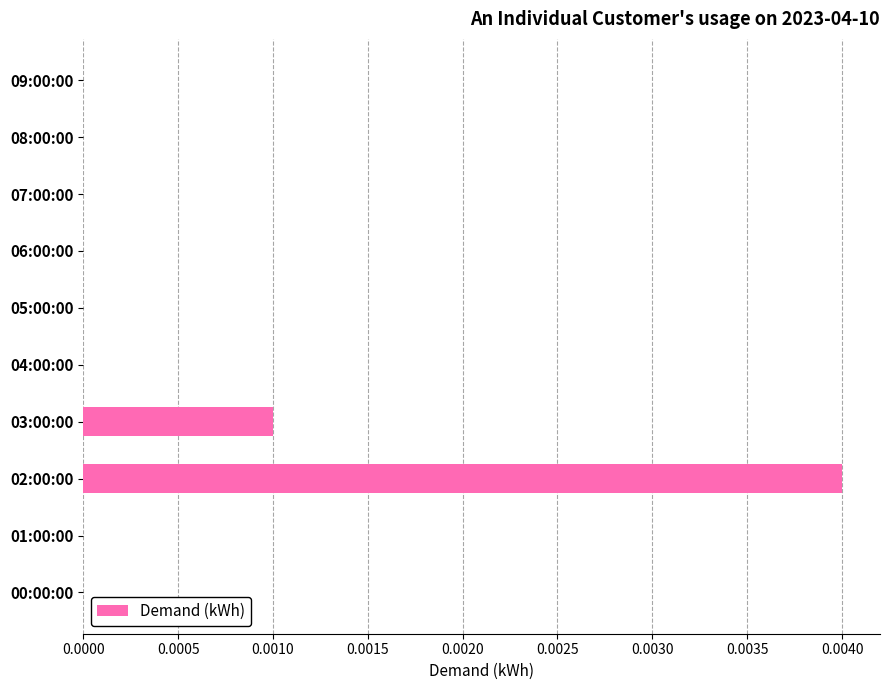

Are the bars horizontal?

Yes